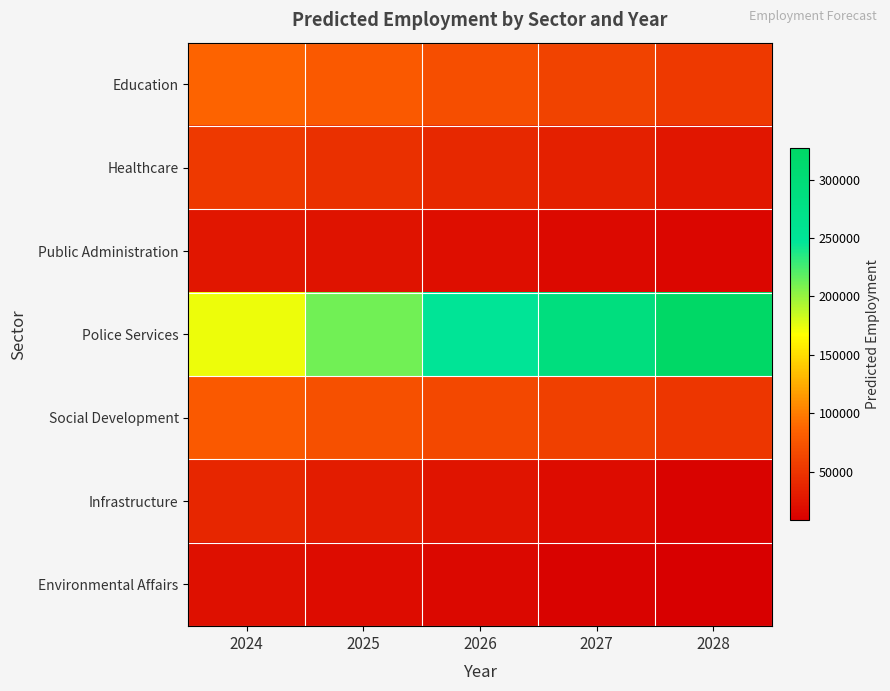

At which category is the sum across all series the highest?

2028